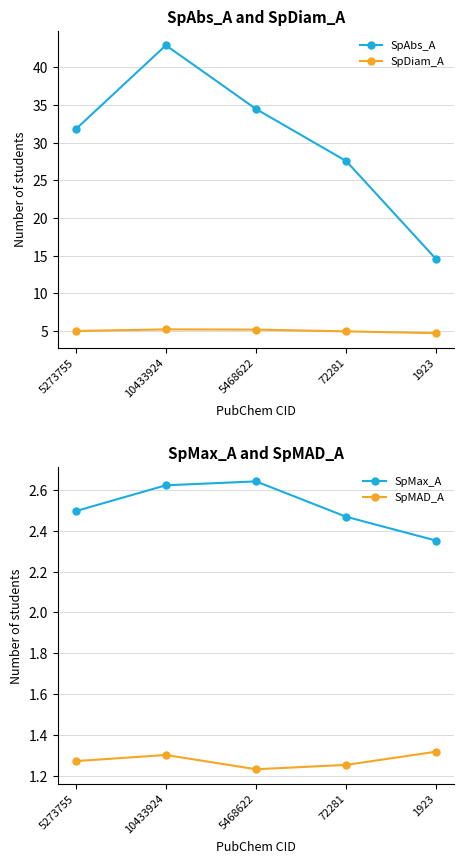

How many SpMAD_A values are between 1 and 2?

5